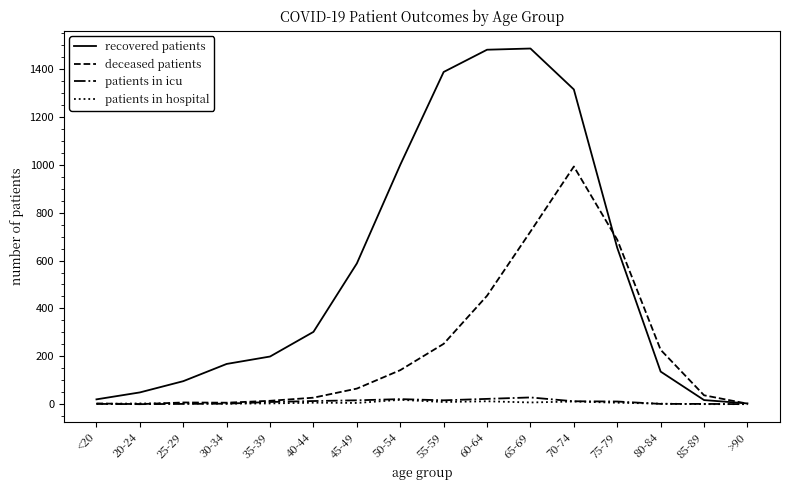

At which label does deceased patients reach its peak?

70-74